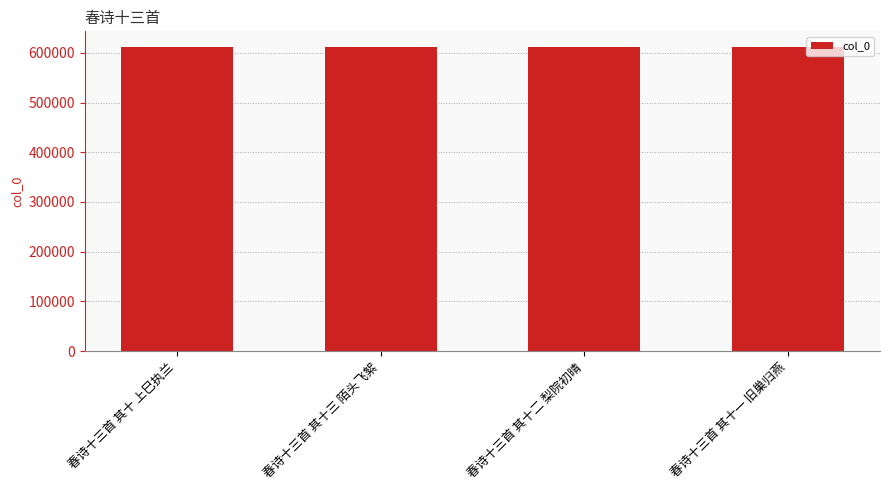

What is the ratio of the value at 春诗十三首 其十二 梨院初晴 to the value at 春诗十三首 其十 上巳执兰?

1.0